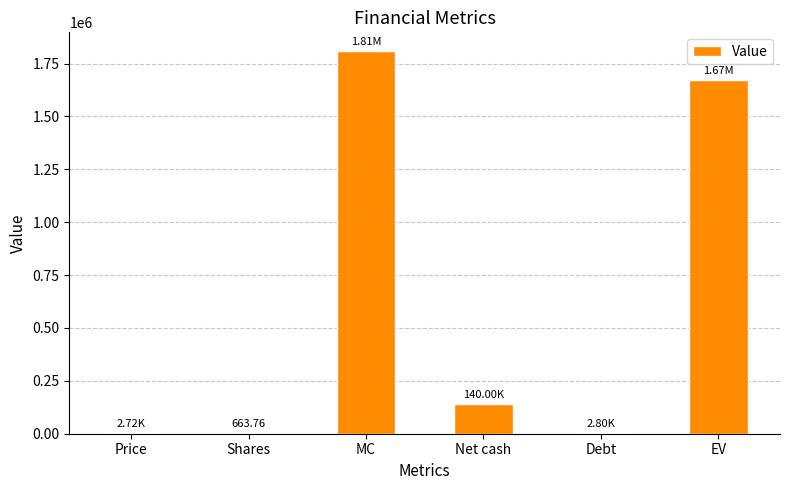

Which has a higher value, EV or Net cash?

EV